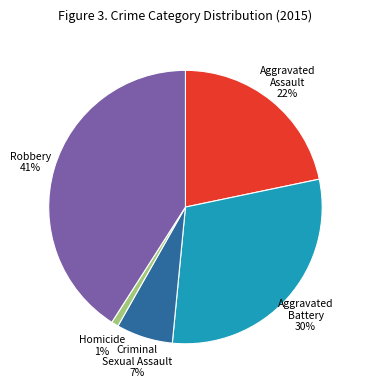

True or false: Homicide accounts for 11% of the total.

False